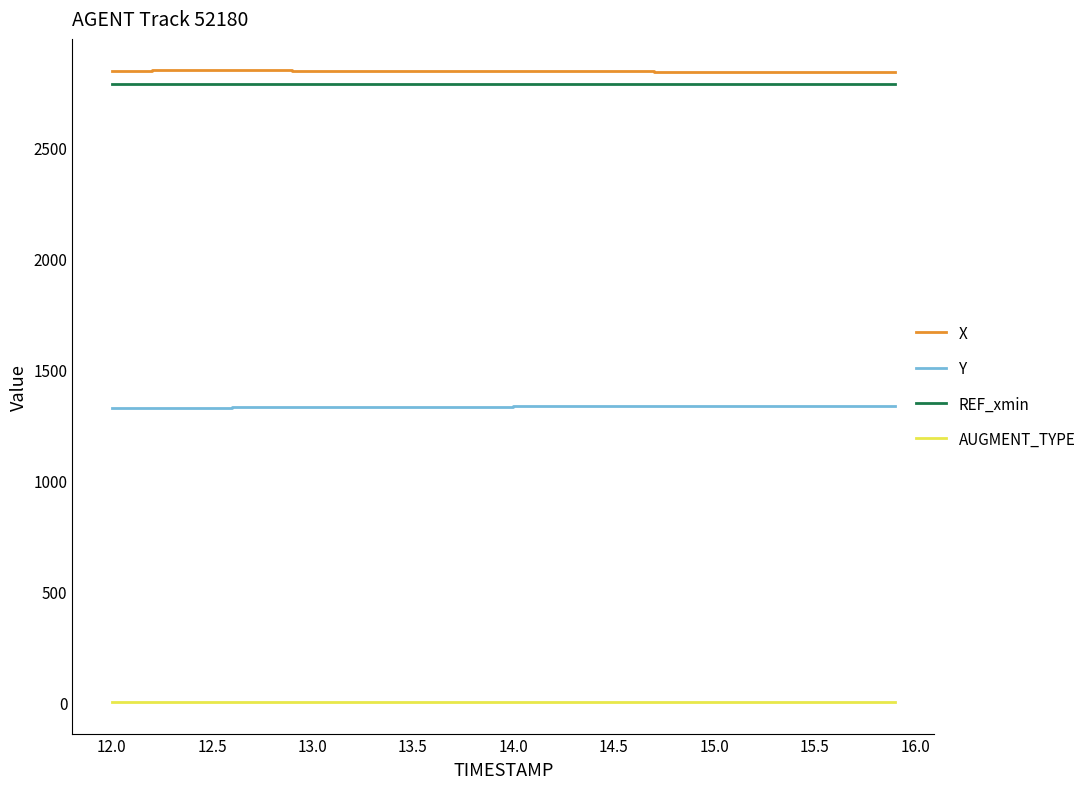

True or false: X and Y intersect in this chart.

False